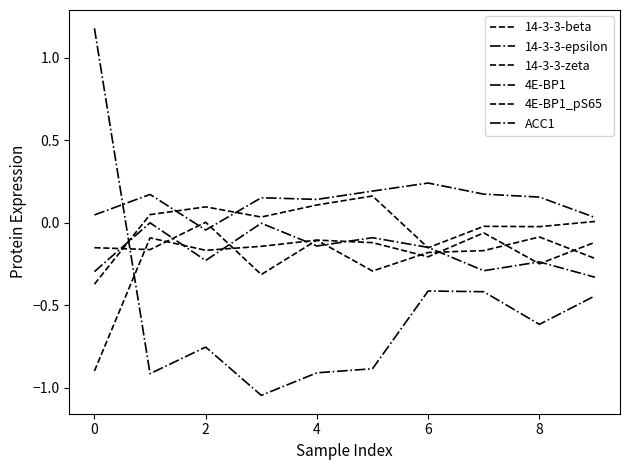

List the series in order of their peak value, highest first.

ACC1, 14-3-3-epsilon, 14-3-3-zeta, 14-3-3-beta, 4E-BP1, 4E-BP1_pS65